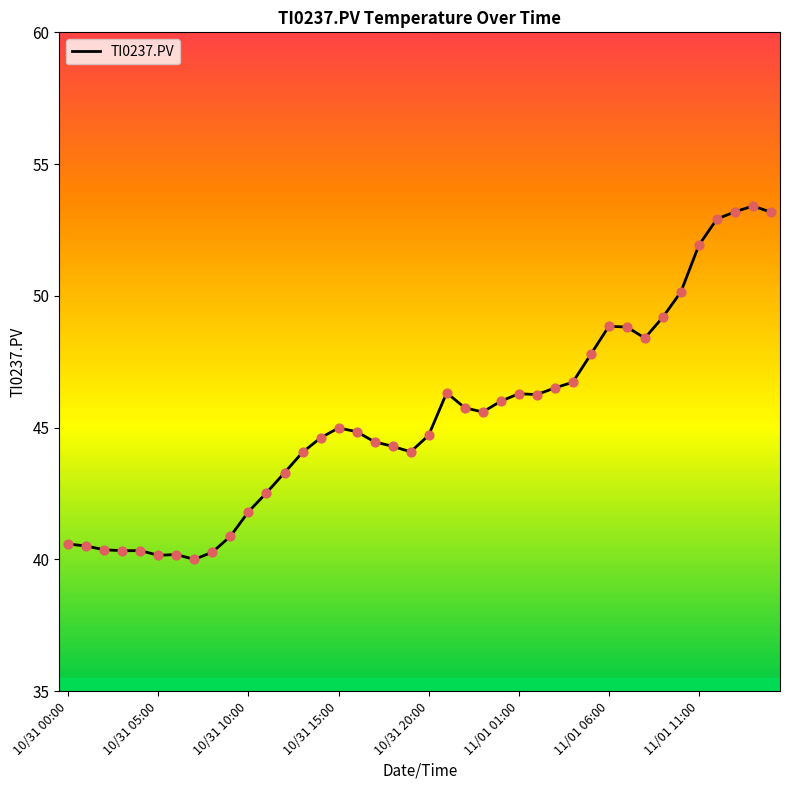

What is the difference between the maximum and minimum values?

13.4